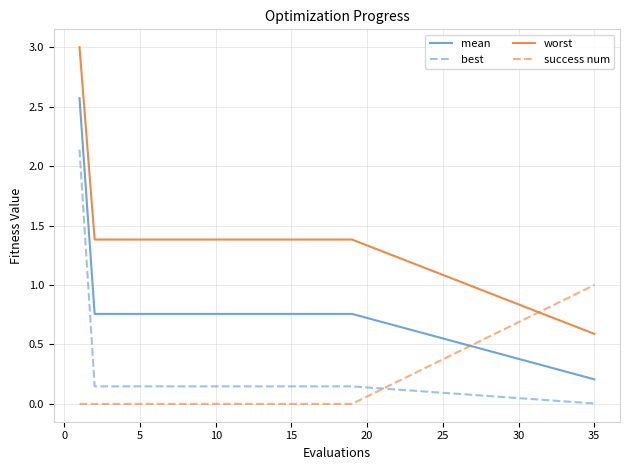

Which series has the largest total across all categories?

worst